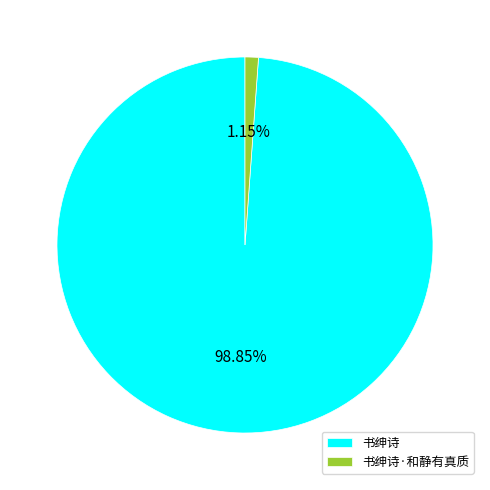

How many segments does this pie chart have?

2